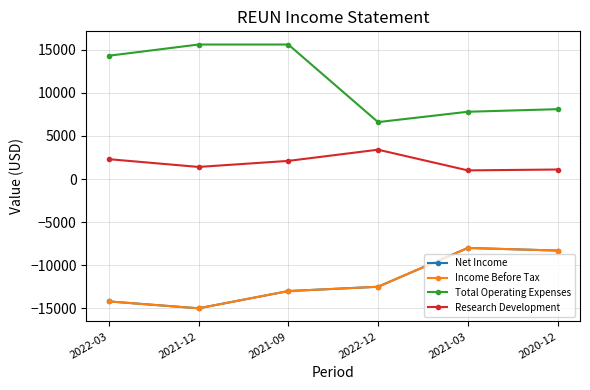

Does the chart have visible grid lines?

Yes